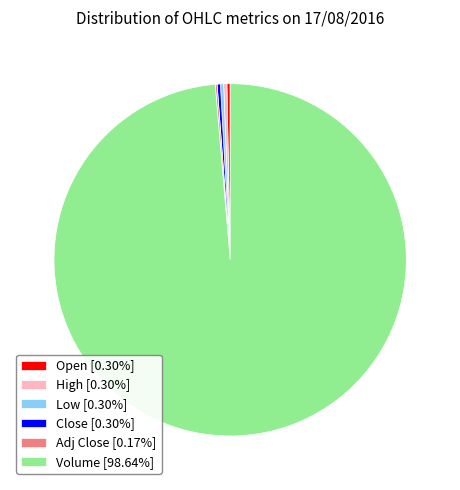

Is the sum of Close [0.30%] and Open [0.30%] greater than half?

No